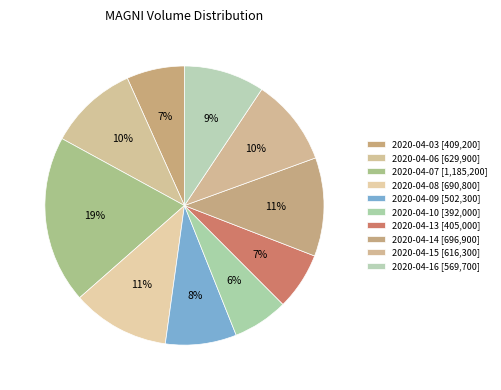

What is the change in value from 2020-04-07 to 2020-04-13?

-780200